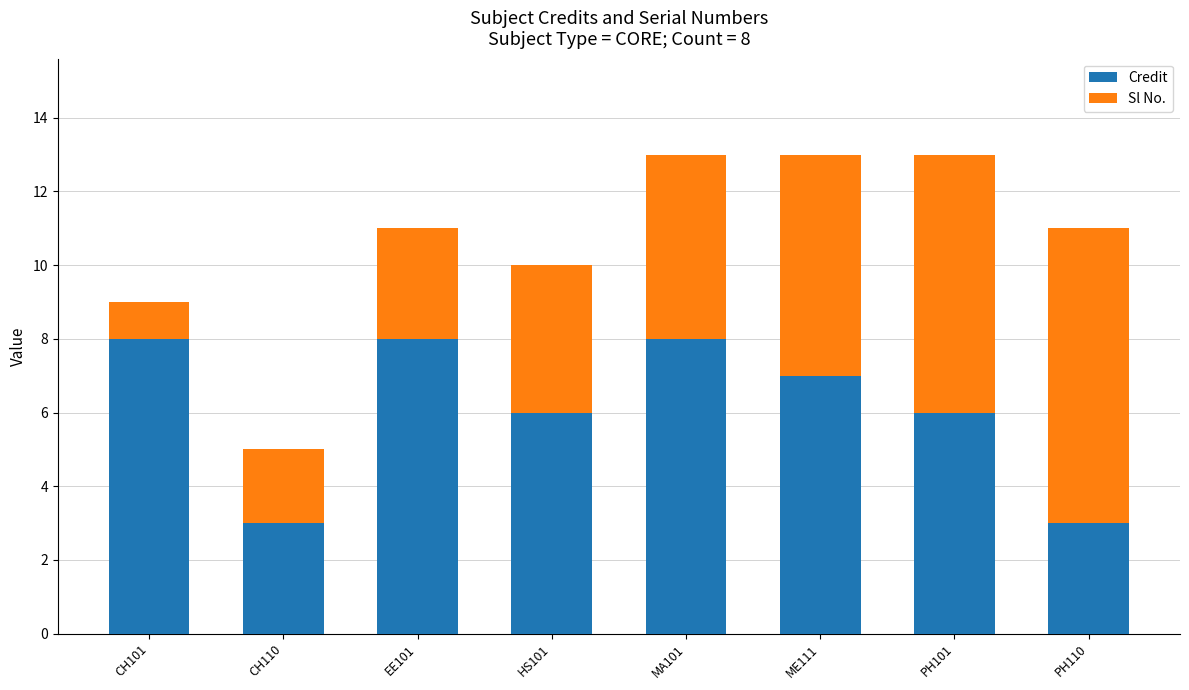

What is the difference between the second highest and second lowest values in the Credit series?

5